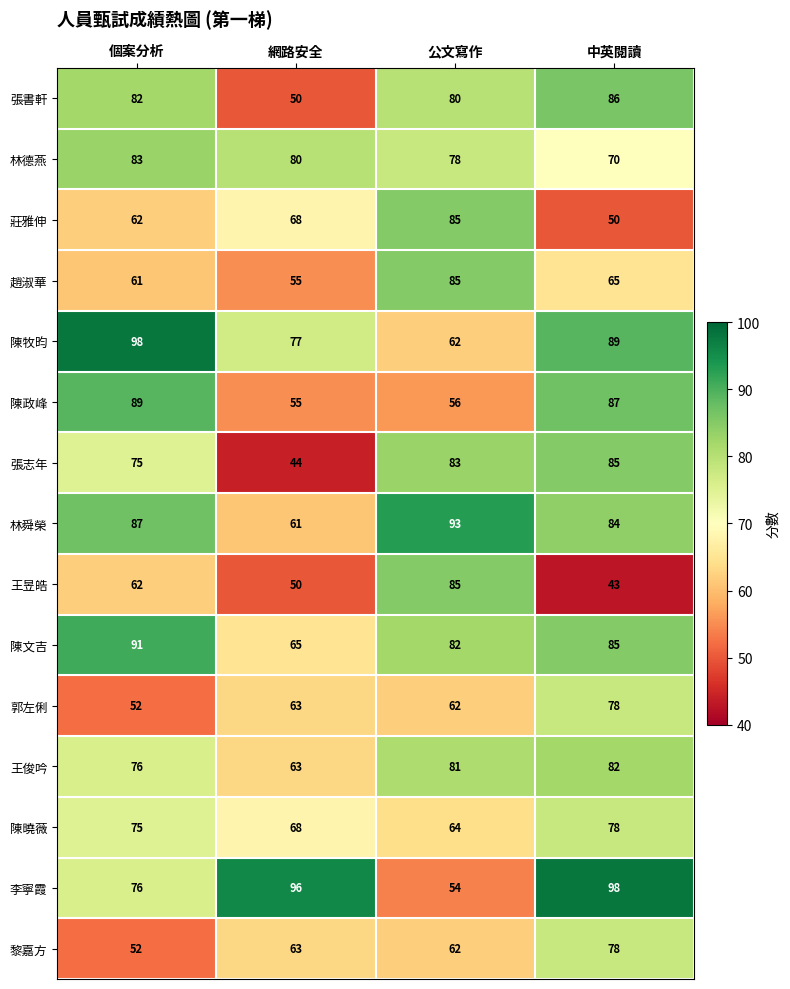

What is the greatest value displayed?

98